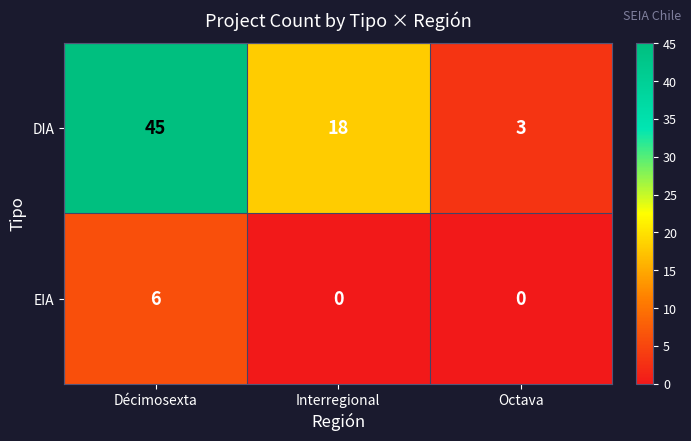

Count the number of data series in this chart.

2